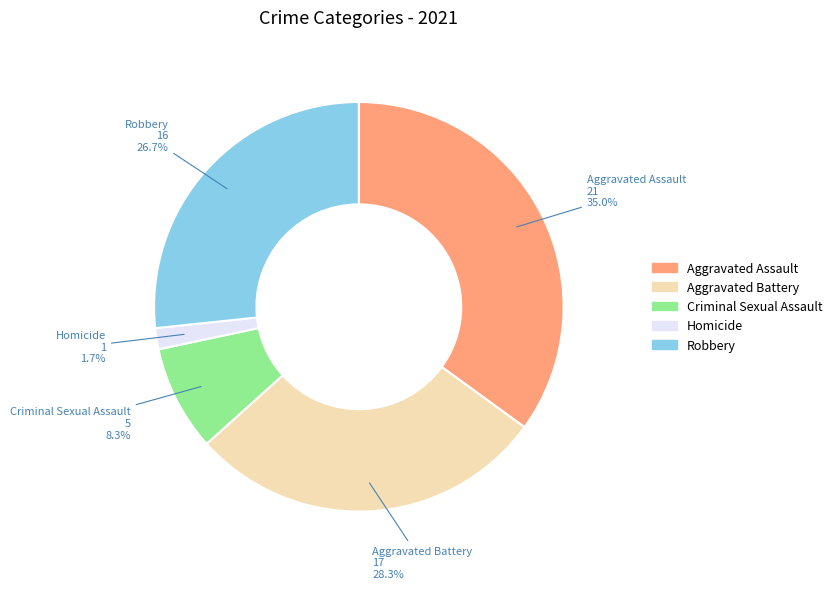

Is there any slice that represents more than half of the pie?

No